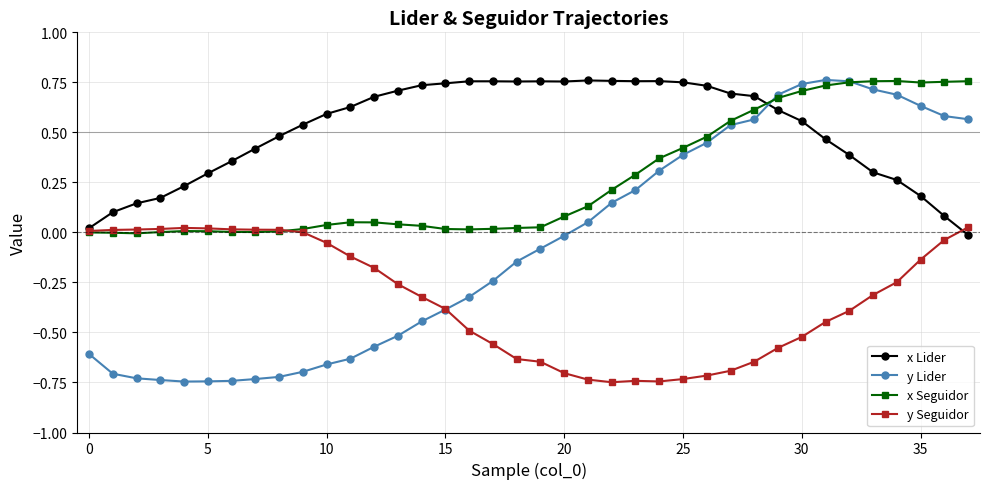

True or false: y Lider has more than 0 interior local peaks.

True